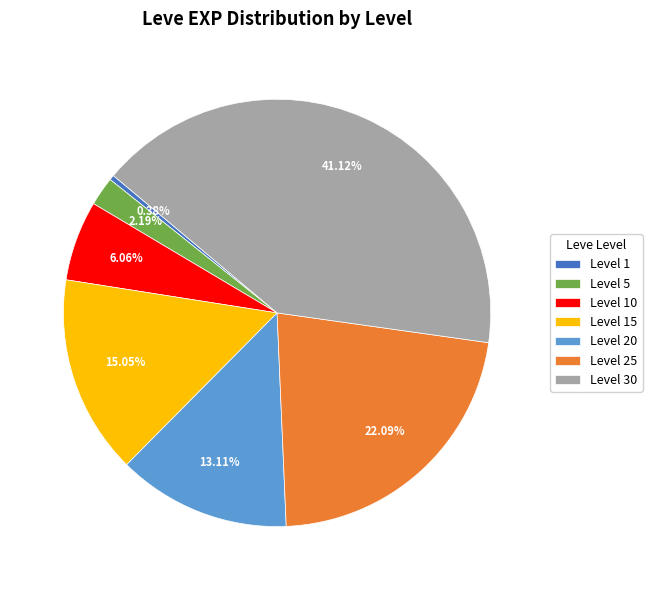

To the nearest percent, what portion does Level 10 represent?

6%